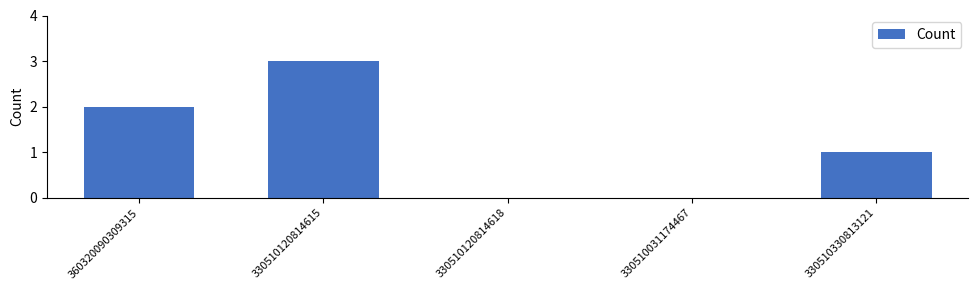

Reading left to right, what are all the values shown in this chart?

360320090309315=2	330510120814615=3	330510120814618=0	330510031174467=0	330510330813121=1